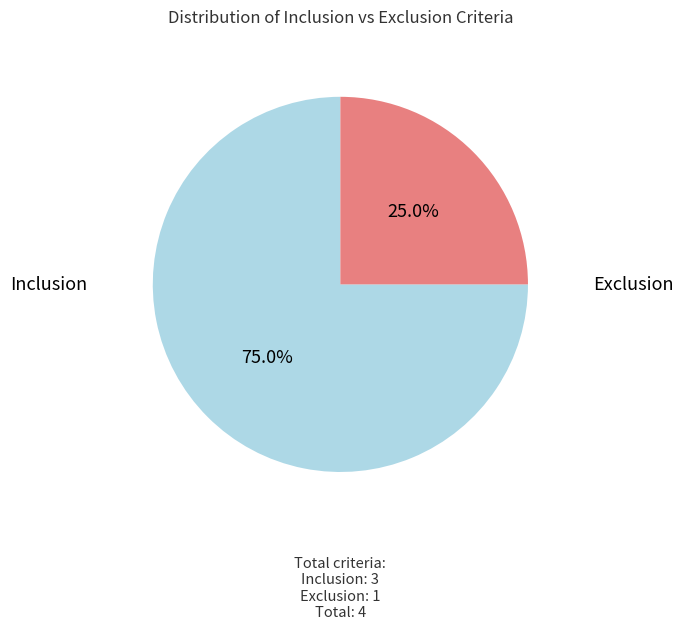

True or false: Inclusion accounts for 85% of the total.

False